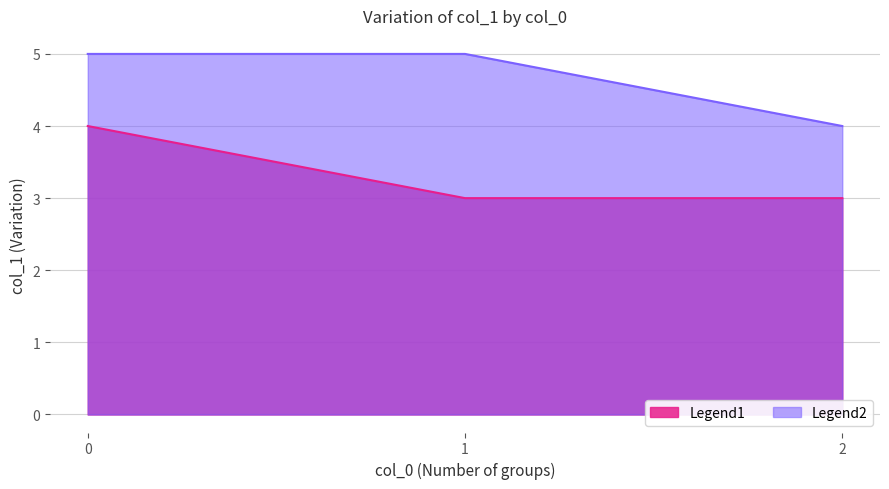

The Legend1 series shows 4 at 0. True or false?

True